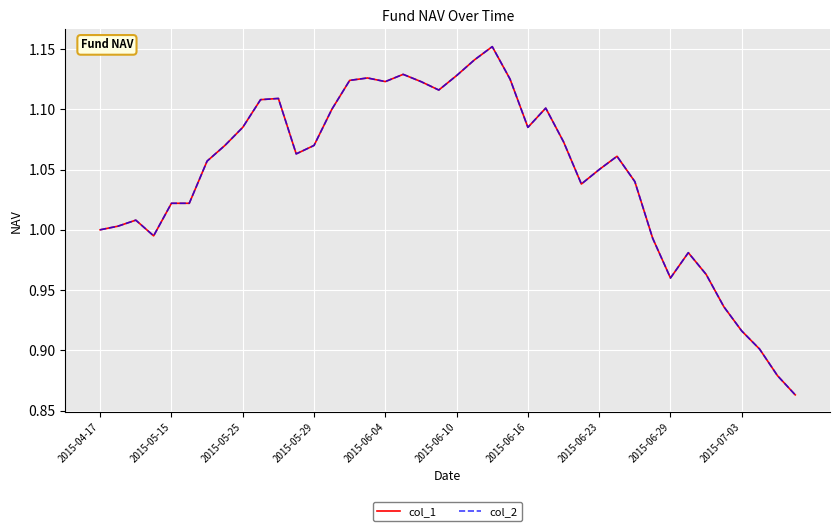

Is this an area chart (filled region under the line)?

No